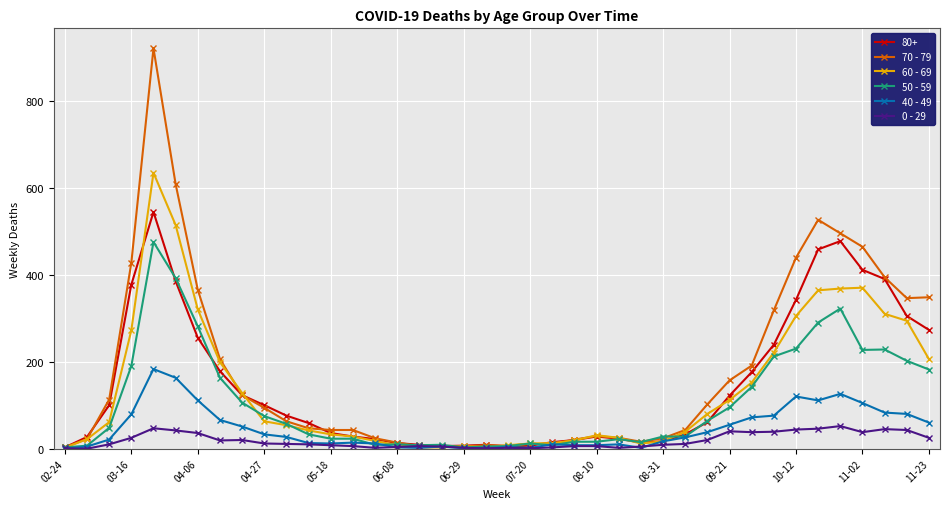

True or false: 80+ has more than 0 points higher than both neighbors.

True